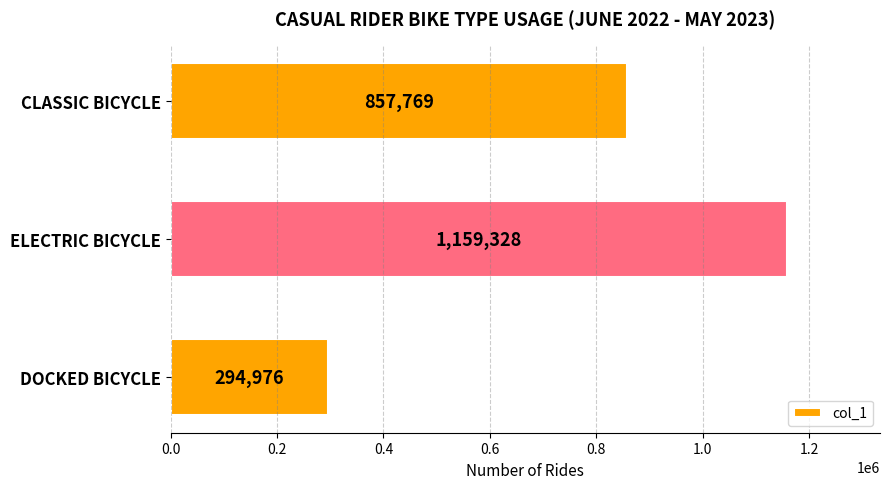

Reading top to bottom, list all the values displayed in this chart.

857769	1159328	294976